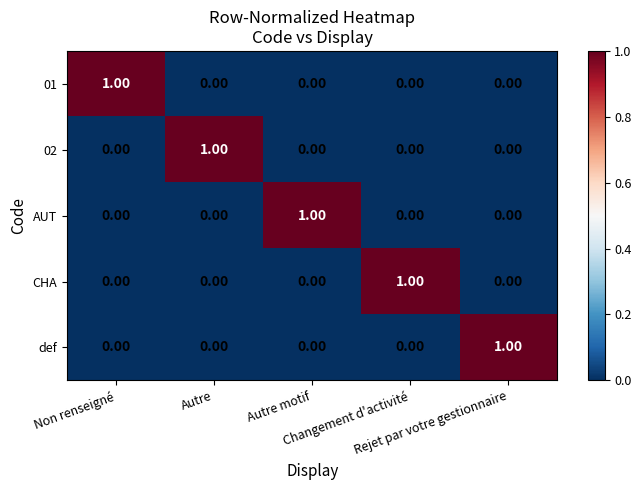

At how many categories does at least one series exceed 0?

5